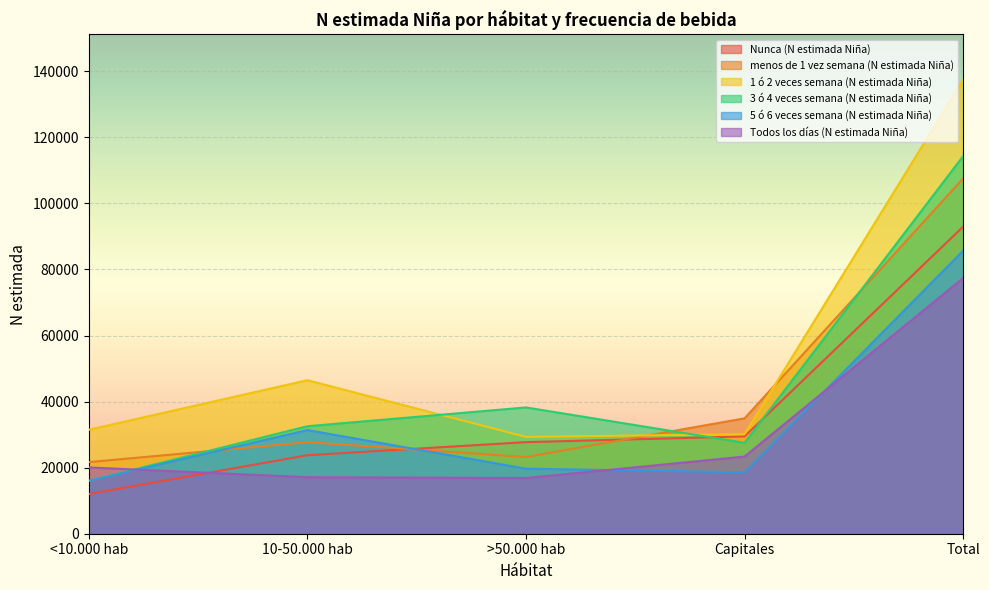

Reading left to right, what are all the values shown in this chart?

Nunca (N estimada Niña): <10.000 hab=12004	10-50.000 hab=23765	>50.000 hab=27722	Capitales=29457	Total=92948
menos de 1 vez semana (N estimada Niña): <10.000 hab=21676	10-50.000 hab=27709	>50.000 hab=23226	Capitales=34921	Total=107532
1 ó 2 veces semana (N estimada Niña): <10.000 hab=31474	10-50.000 hab=46471	>50.000 hab=29313	Capitales=30138	Total=137396
3 ó 4 veces semana (N estimada Niña): <10.000 hab=16002	10-50.000 hab=32535	>50.000 hab=38229	Capitales=27525	Total=114291
5 ó 6 veces semana (N estimada Niña): <10.000 hab=16019	10-50.000 hab=31385	>50.000 hab=19687	Capitales=18586	Total=85677
Todos los días (N estimada Niña): <10.000 hab=20064	10-50.000 hab=17115	>50.000 hab=16861	Capitales=23350	Total=77390